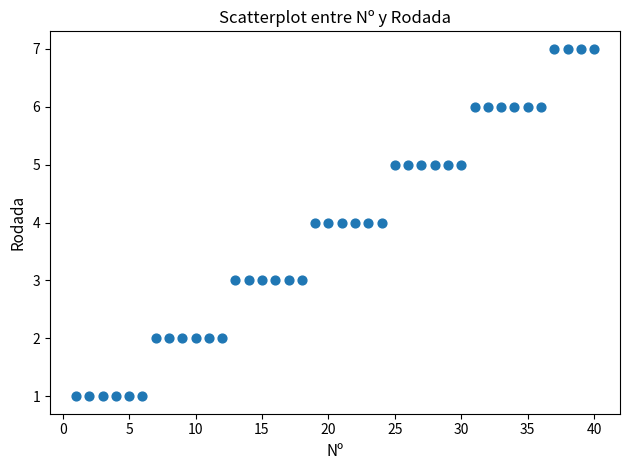

What is the range of Y values (max minus min)?

6